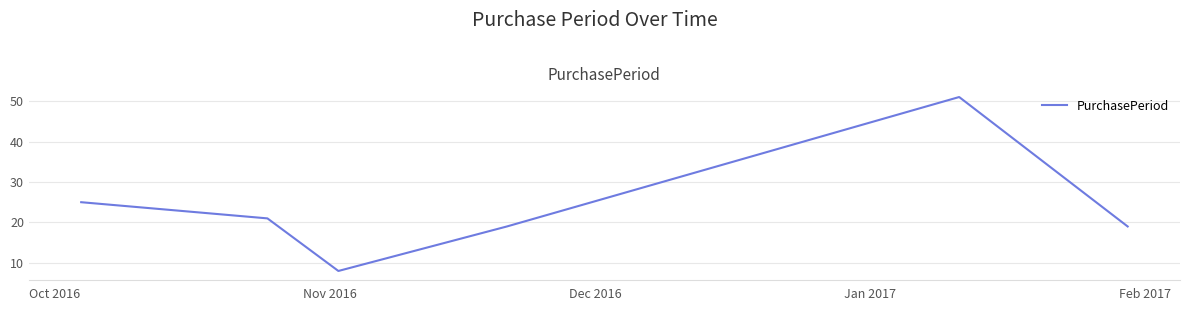

True or false: there are more than 2 points higher than both neighbors.

False